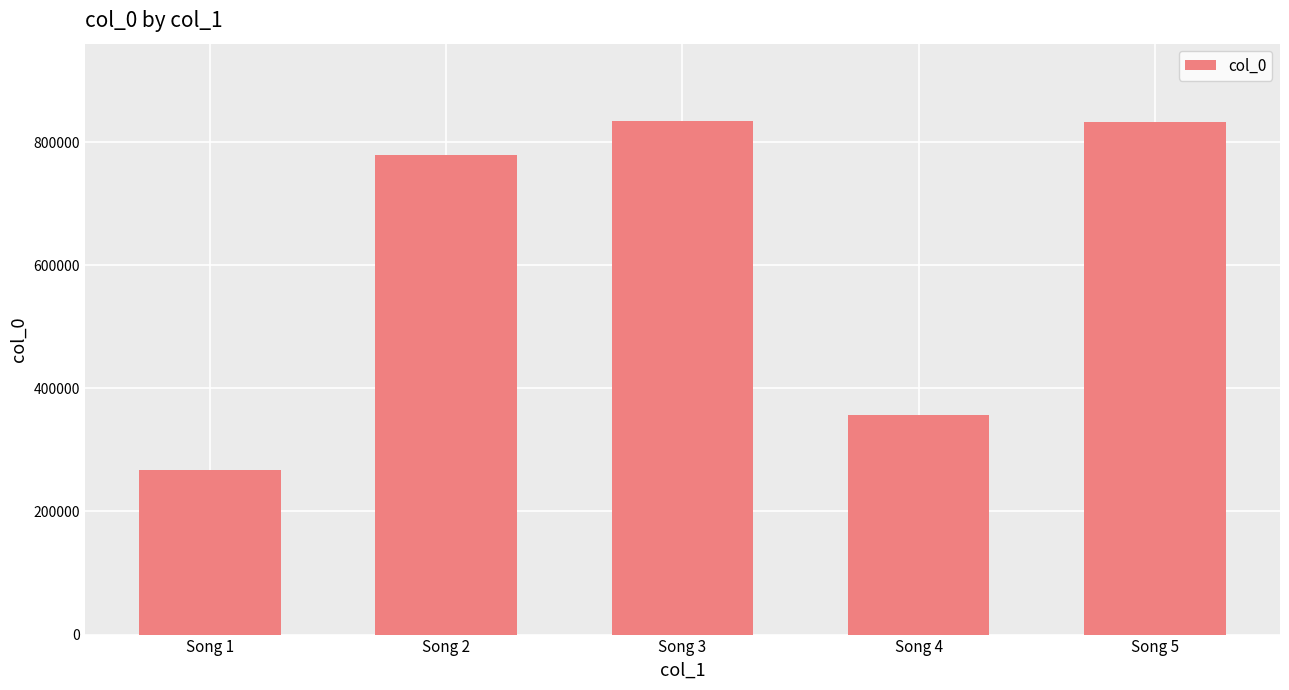

How many bars are there in total?

5